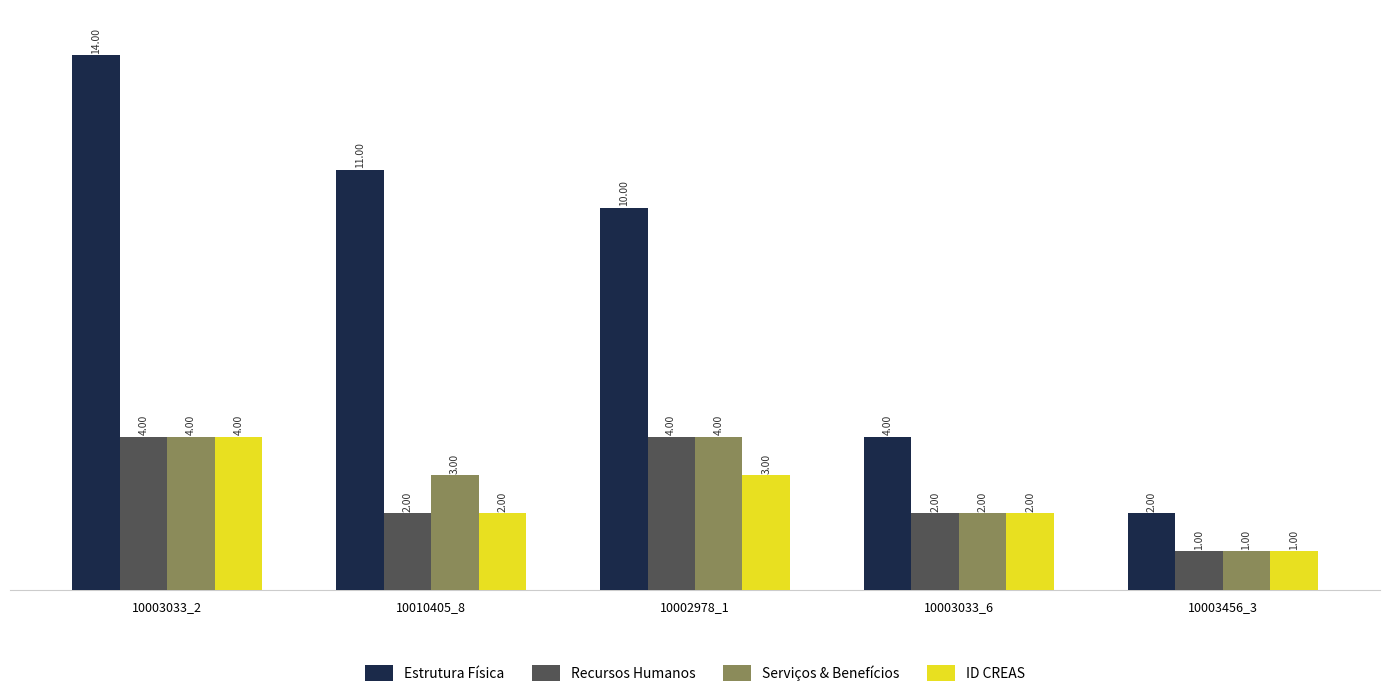

Where does the Serviços & Benefícios series first go above 3?

10003033_2